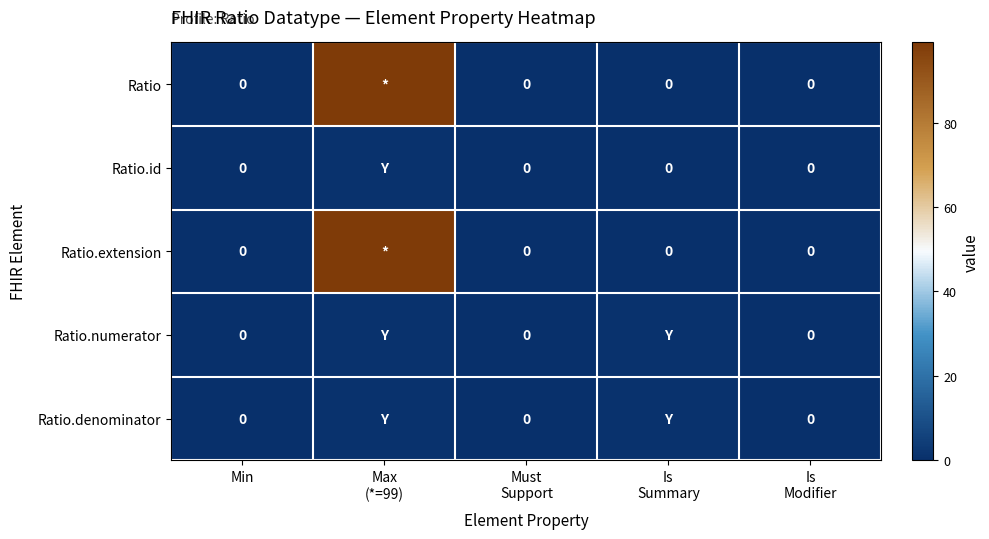

Which series has the largest range (max minus min)?

Ratio